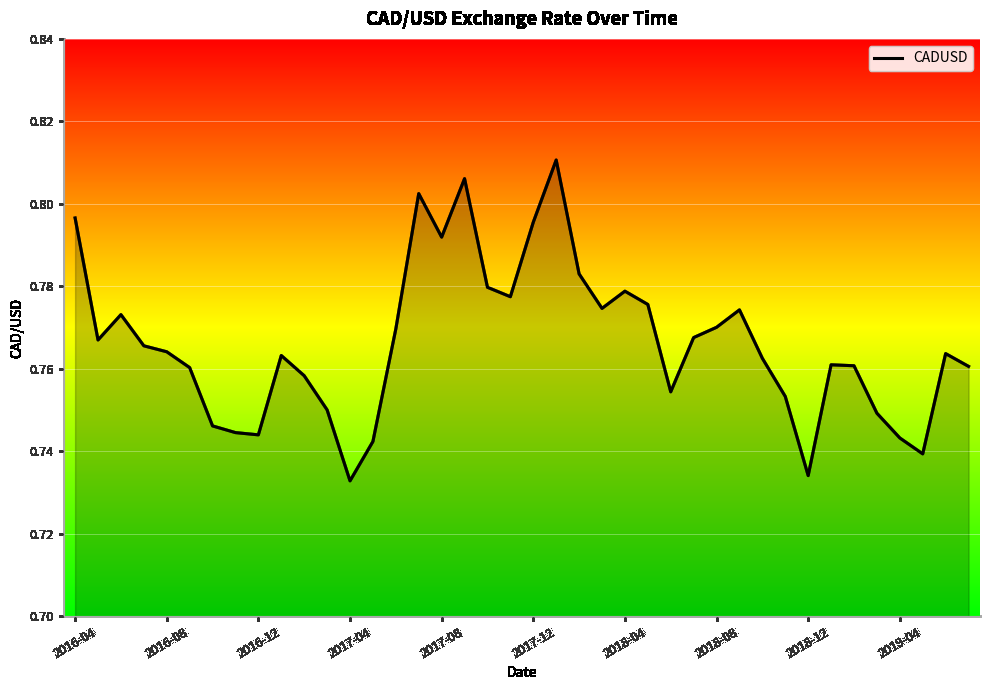

True or false: the data has more than 2 interior local peaks.

True